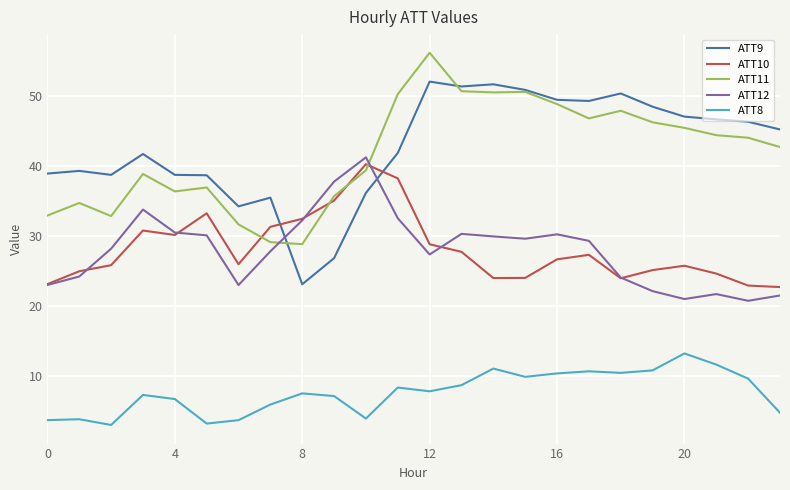

Rank the series by their maximum value, from lowest to highest.

ATT8, ATT10, ATT12, ATT9, ATT11